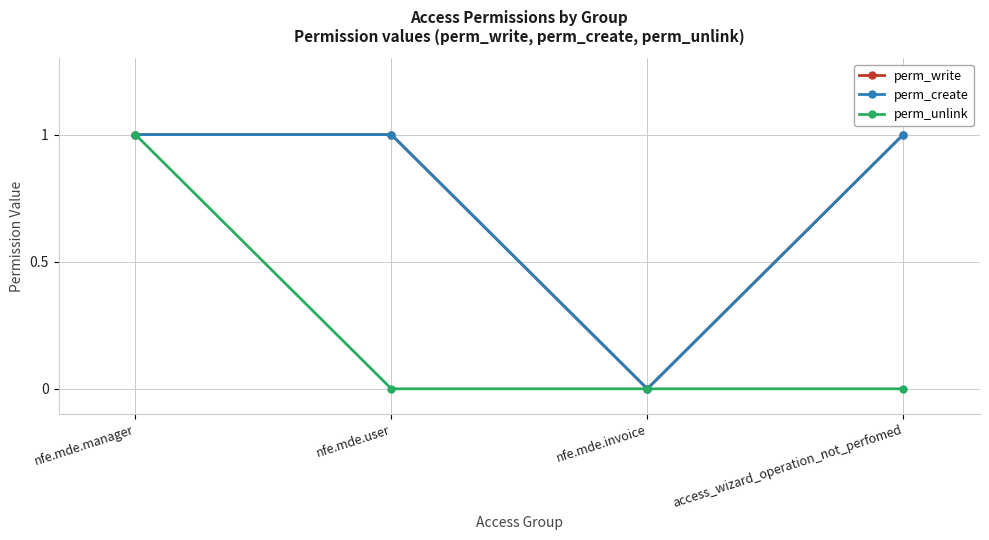

Does the chart have visible grid lines?

Yes